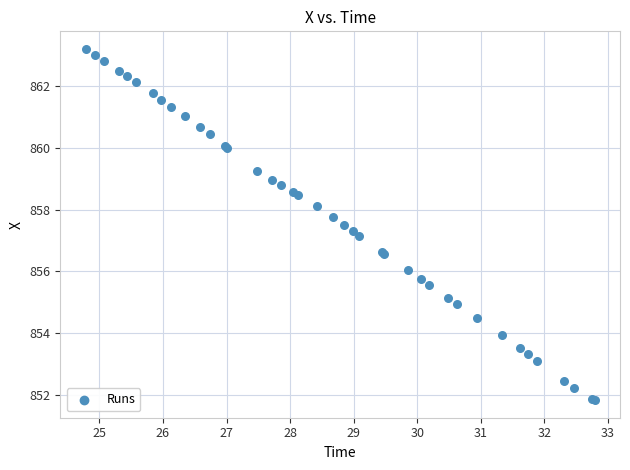

What Y value in the scatter plot is closest to 857?

857.2